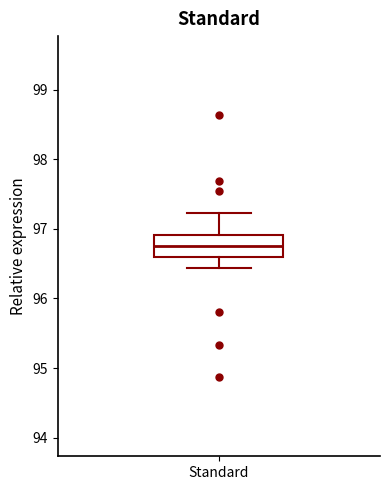

Transcribe this box plot: give where the median line is, the range the box spans, and where the two whiskers end, as read against the y-axis. The values are not printed on the chart, so give them approximately, as read against the axis.

median 96.8, box 96.6 to 96.9, whiskers 96.4 to 97.2